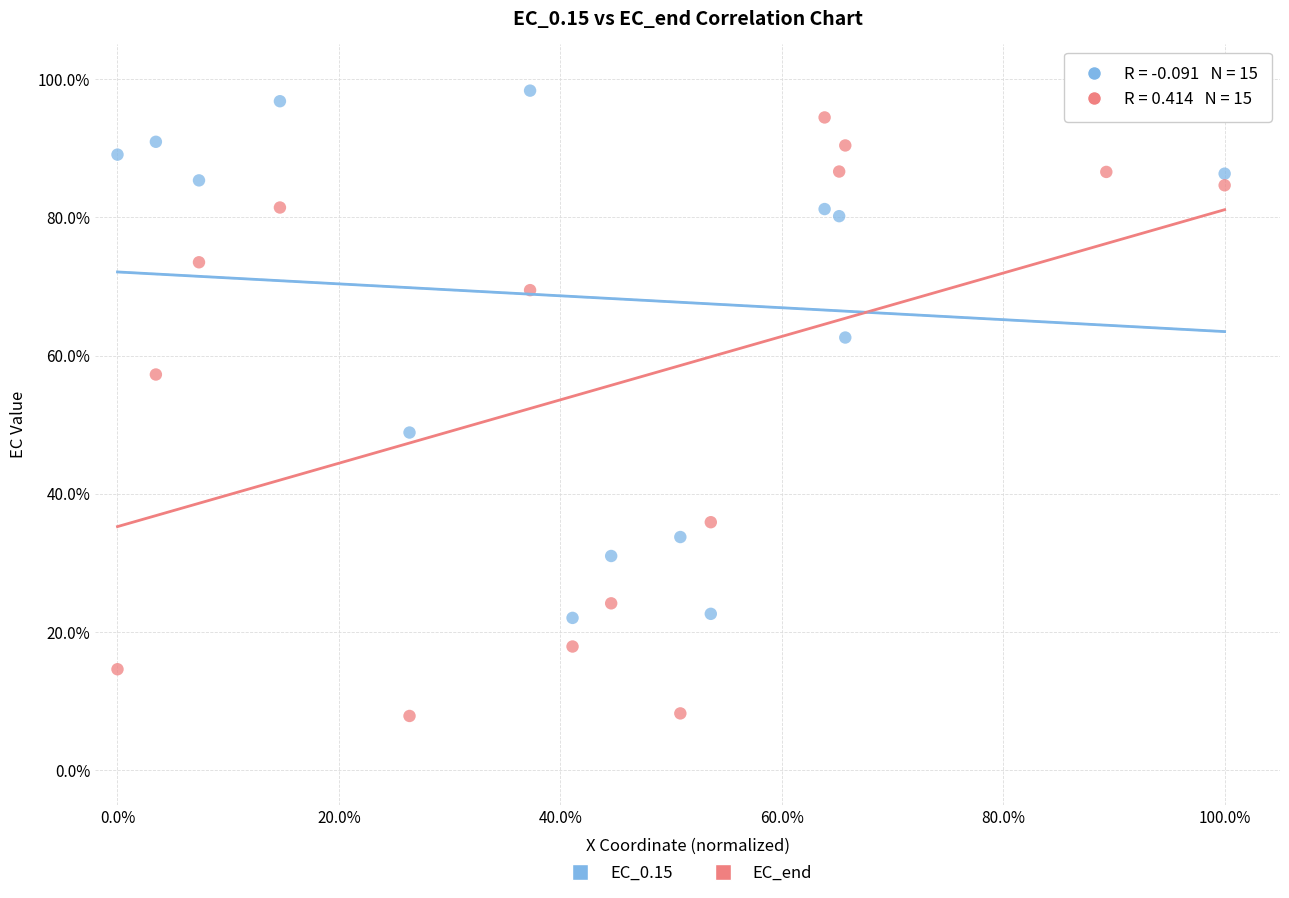

Which series contains the lowest Y value?

EC_end